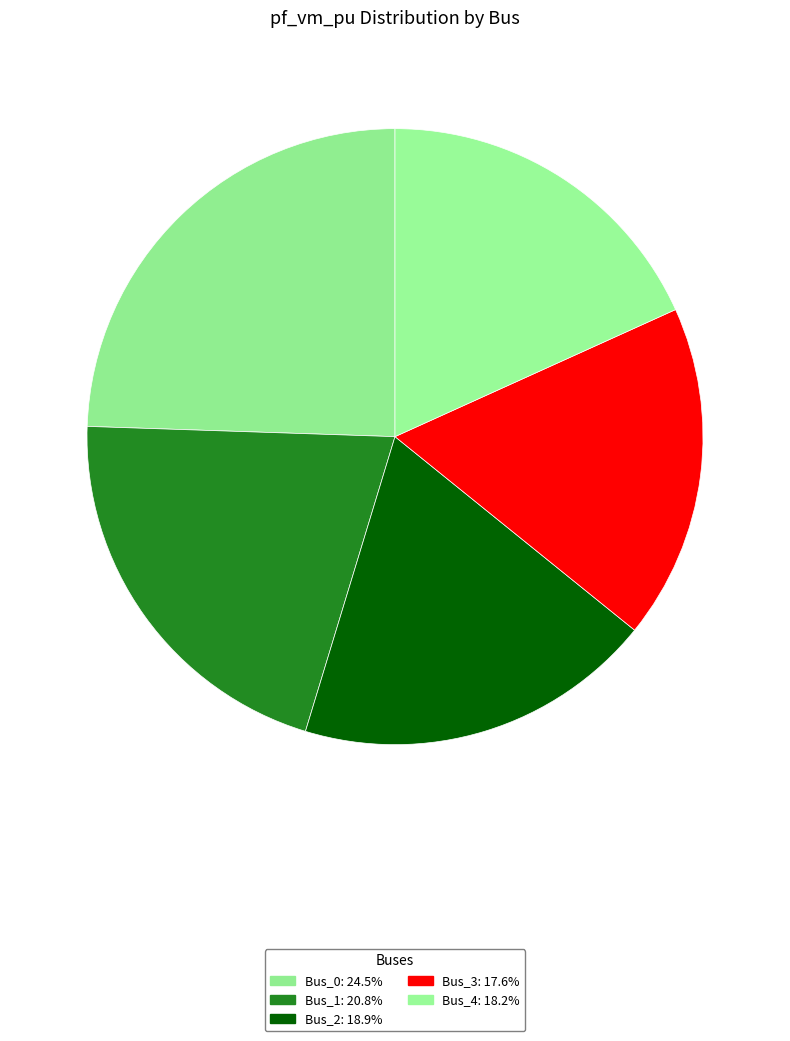

Count the number of slices in the pie.

5